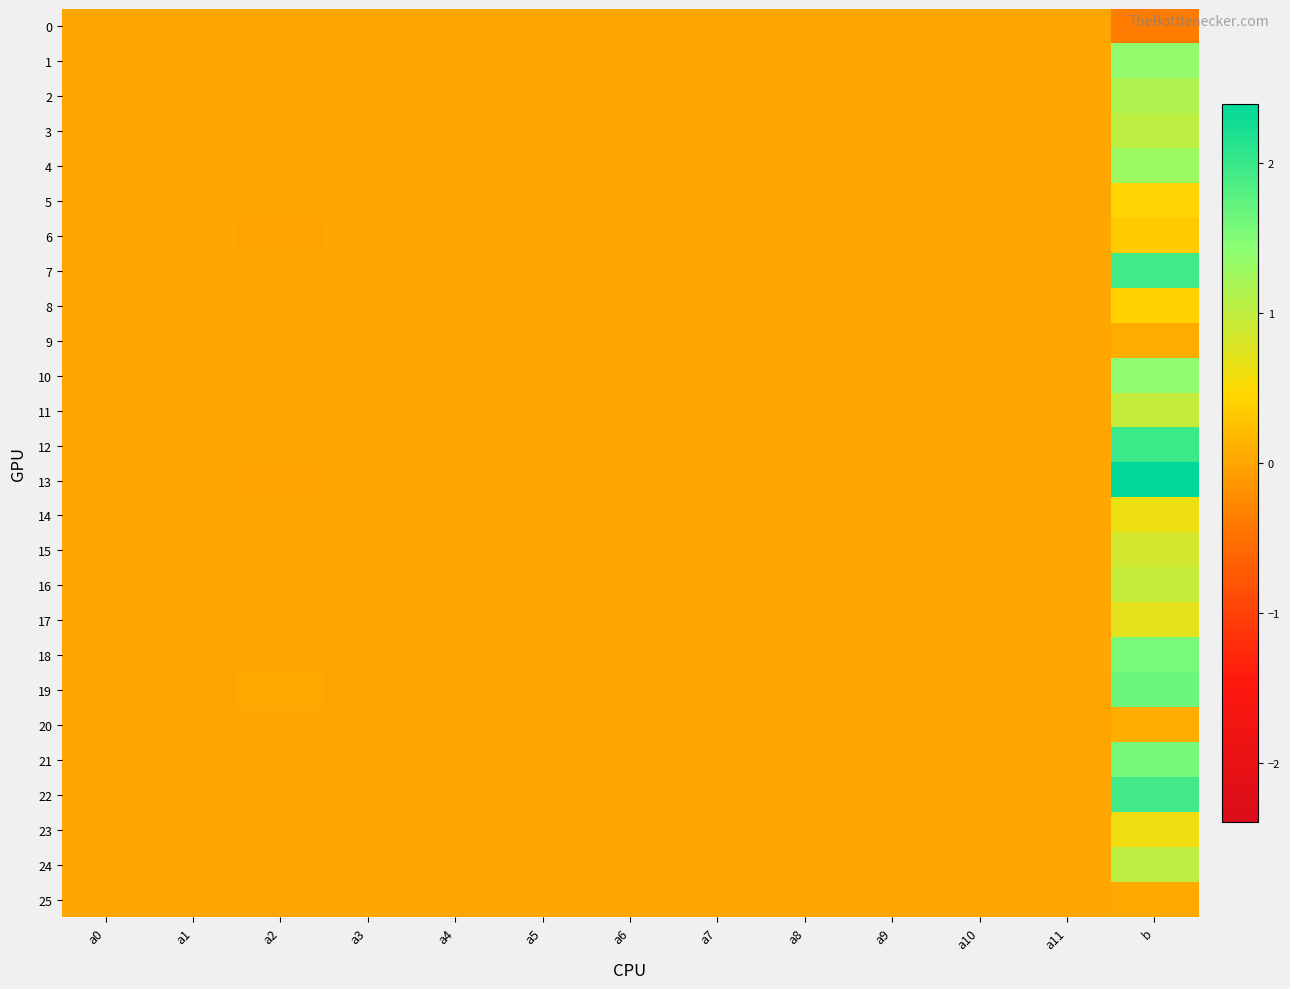

At how many categories does at least one series exceed 0?

13